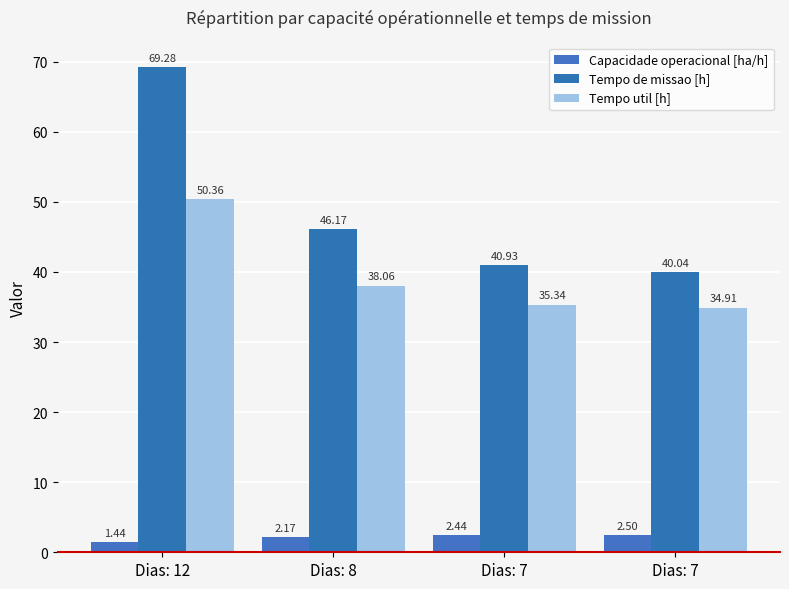

Count the Capacidade operacional [ha/h] values in the range 2 to 3.

3